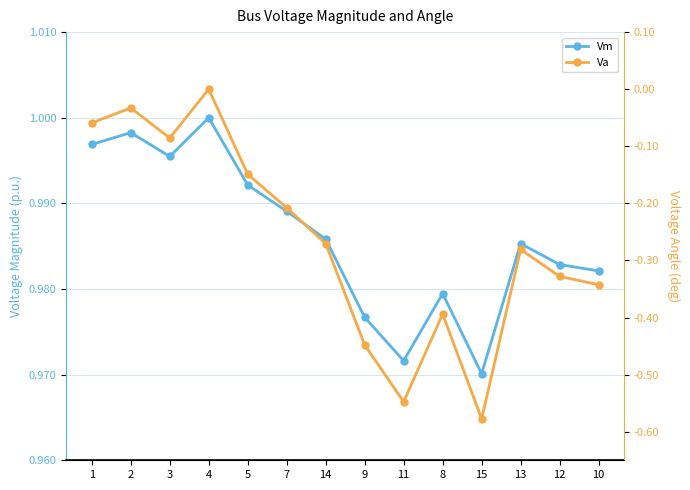

What is the sum of the Vm values at 7 and 1?

2.0